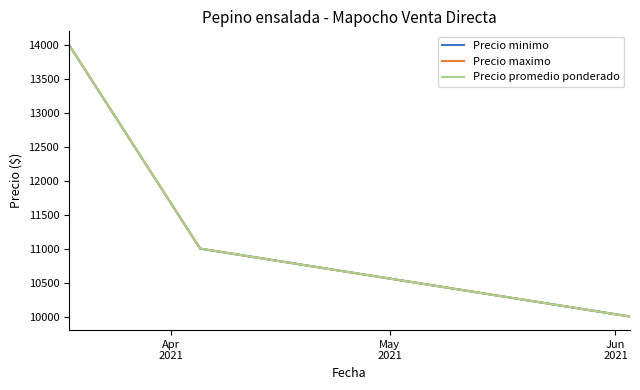

Is this an area chart (filled region under the line)?

No